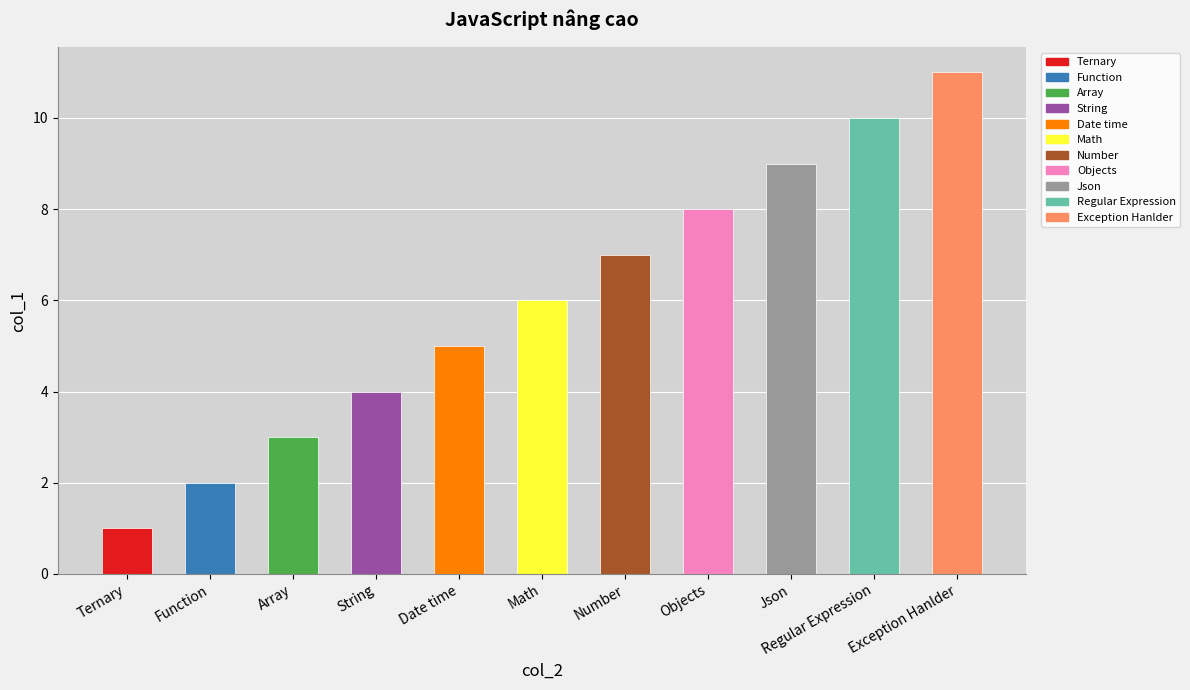

Which label corresponds to the largest value in the chart?

Exception Hanlder